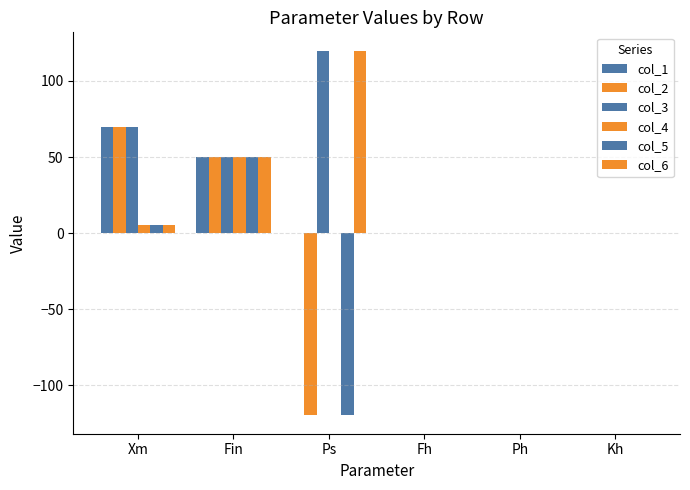

How many distinct data groups are displayed?

6